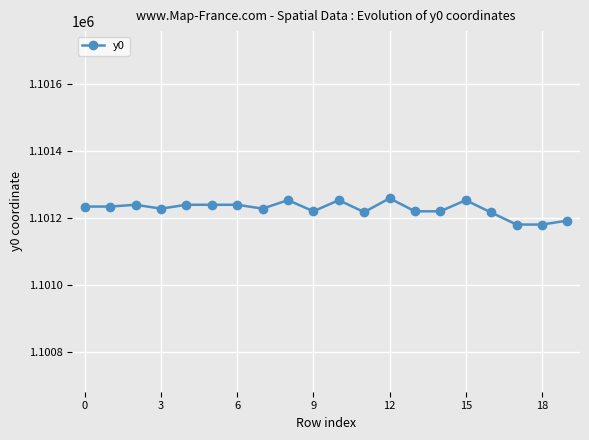

What is the average value?

1101227.8